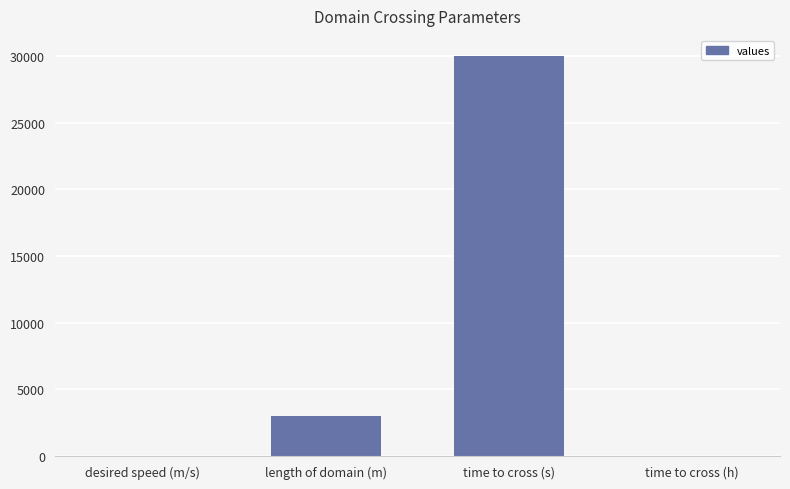

What is the greatest value displayed?

30000.0